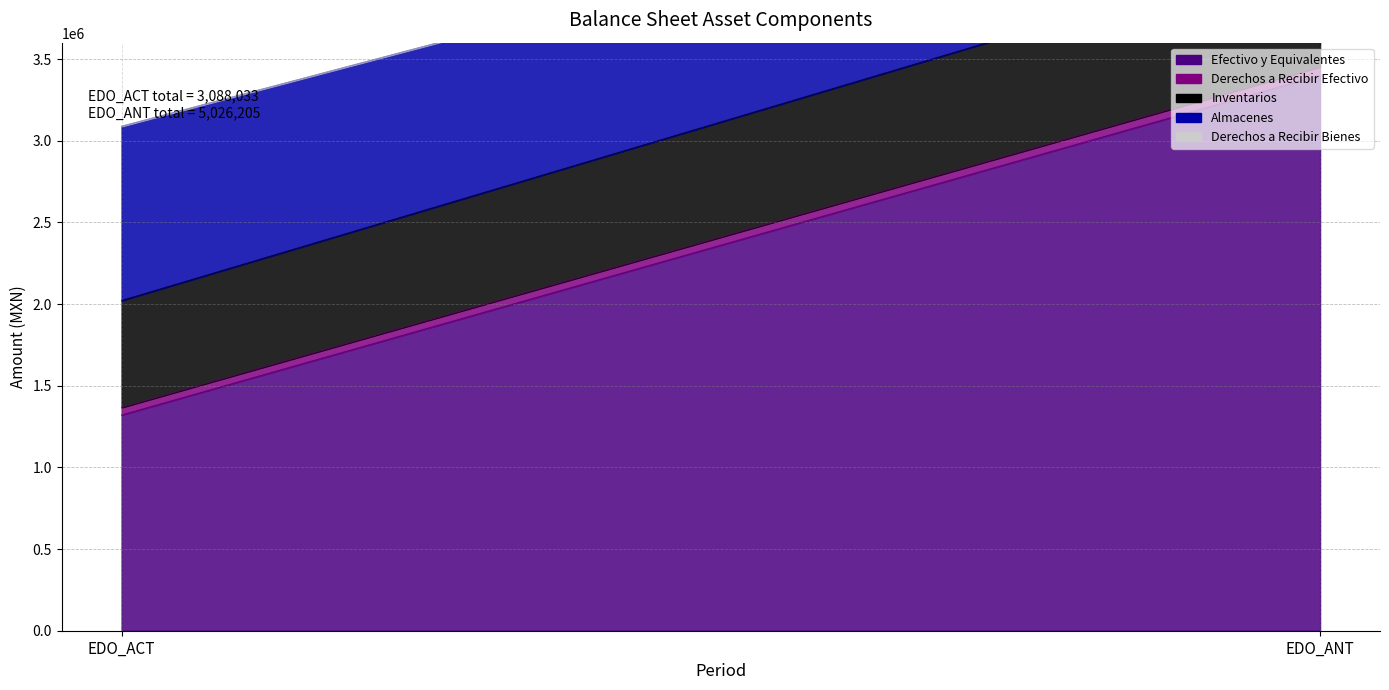

How many series are shown in this chart?

5